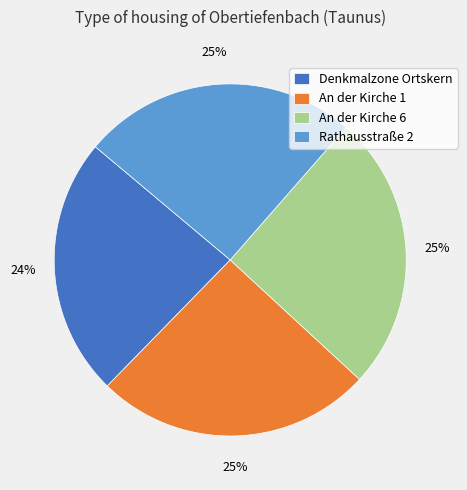

Does any single category account for the majority?

No